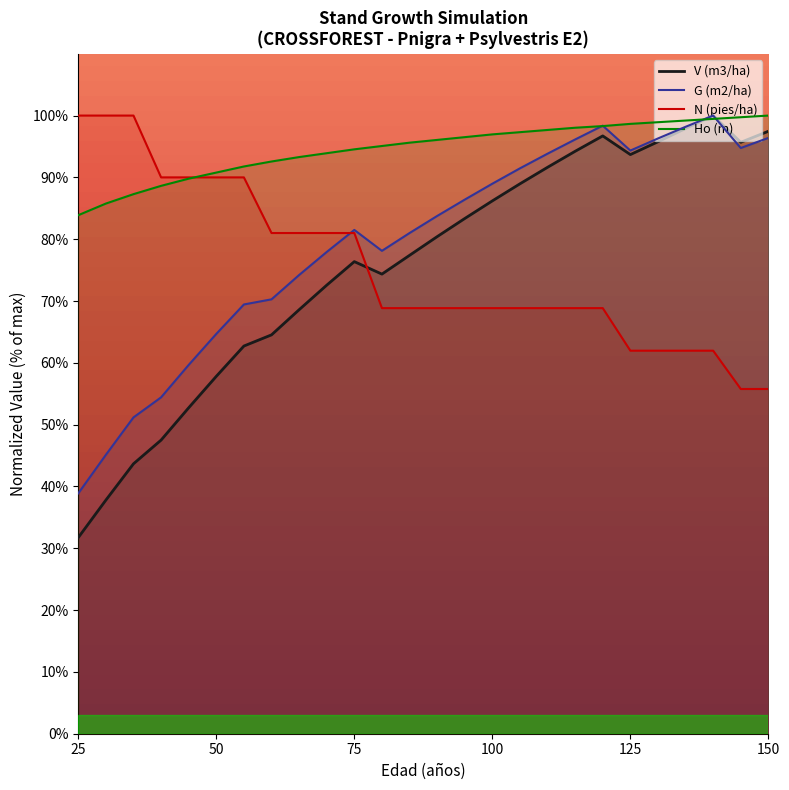

True or false: V (m3/ha) has a value of 64.5 at 60.

True